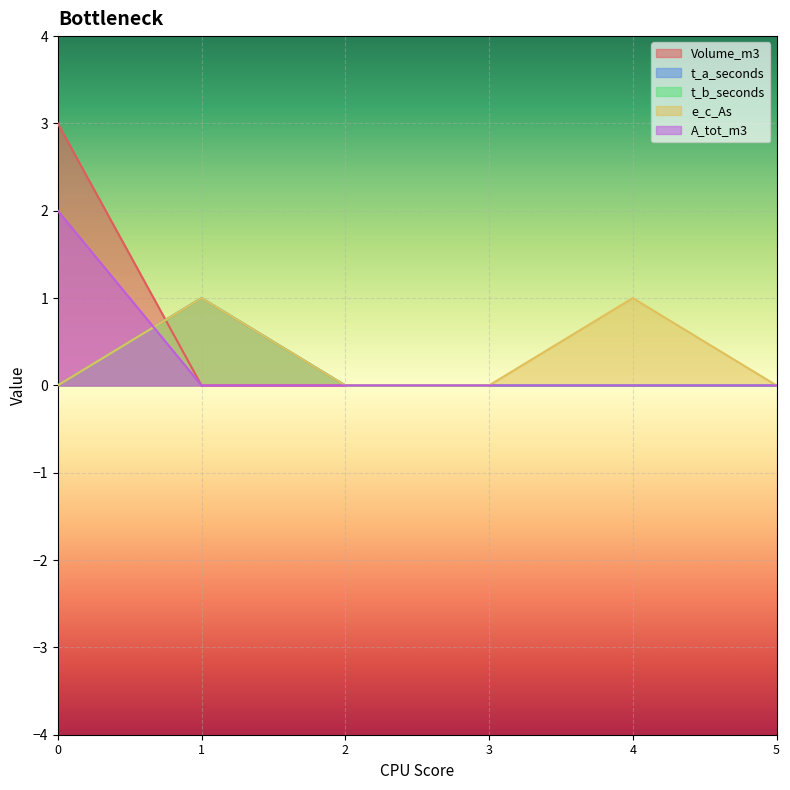

What is the maximum value shown in the chart?

3